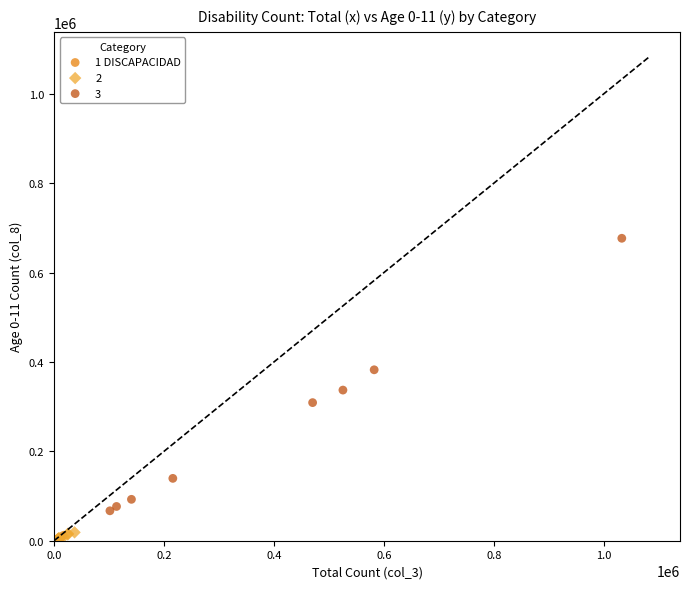

Which series has the largest Y range (max minus min)?

3